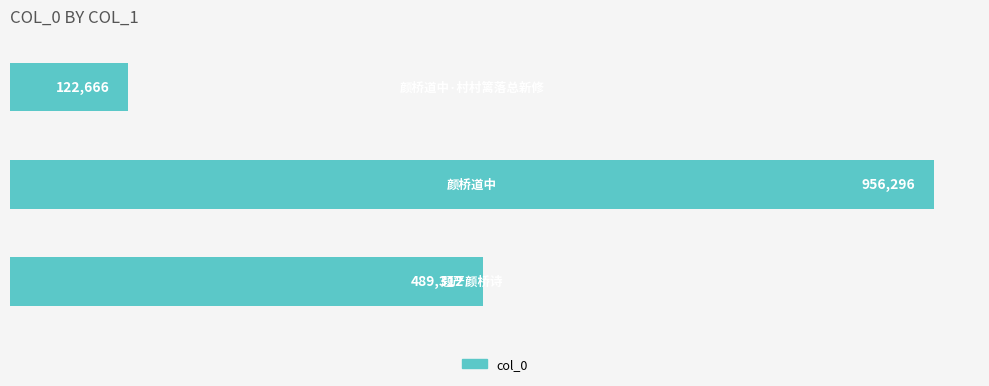

How many values are between 122666 and 956296?

3